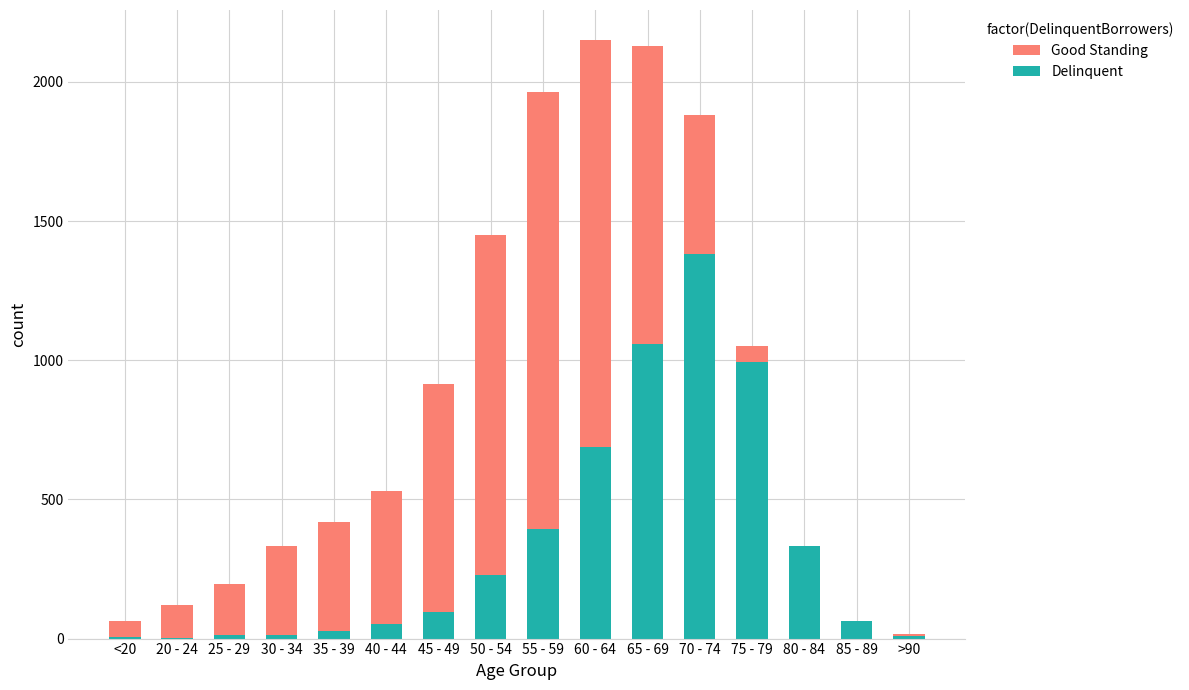

What position from the left is 35 - 39?

5